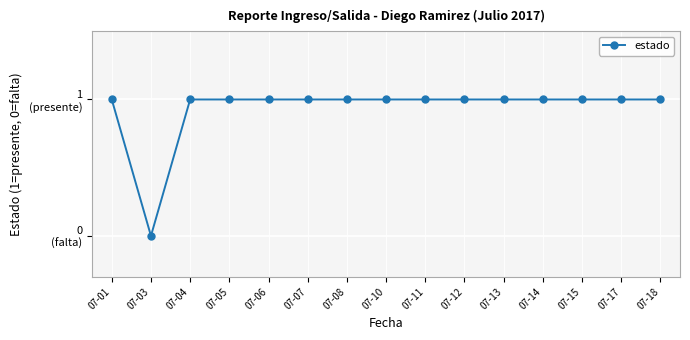

True or false: the data shows 1 at 07-06.

True